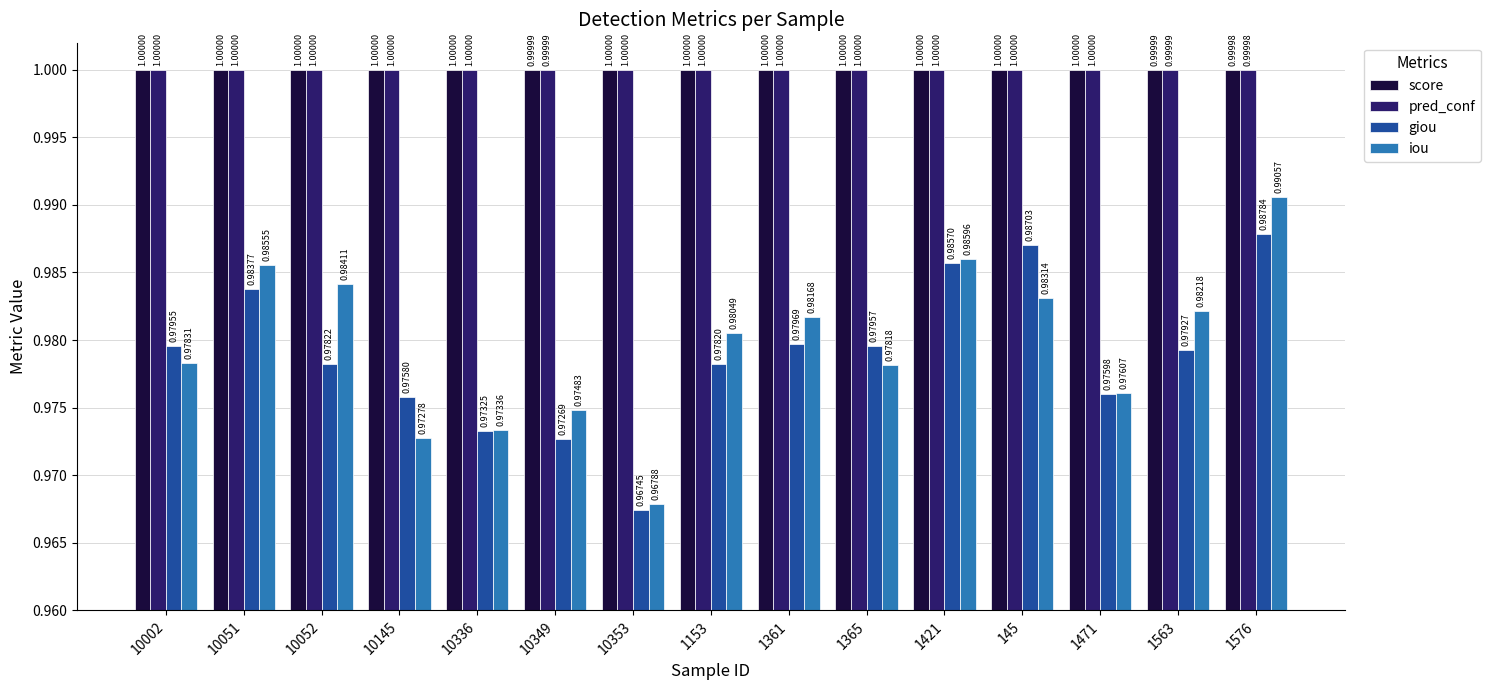

The pred_conf series shows 1.7 at 1421. True or false?

False